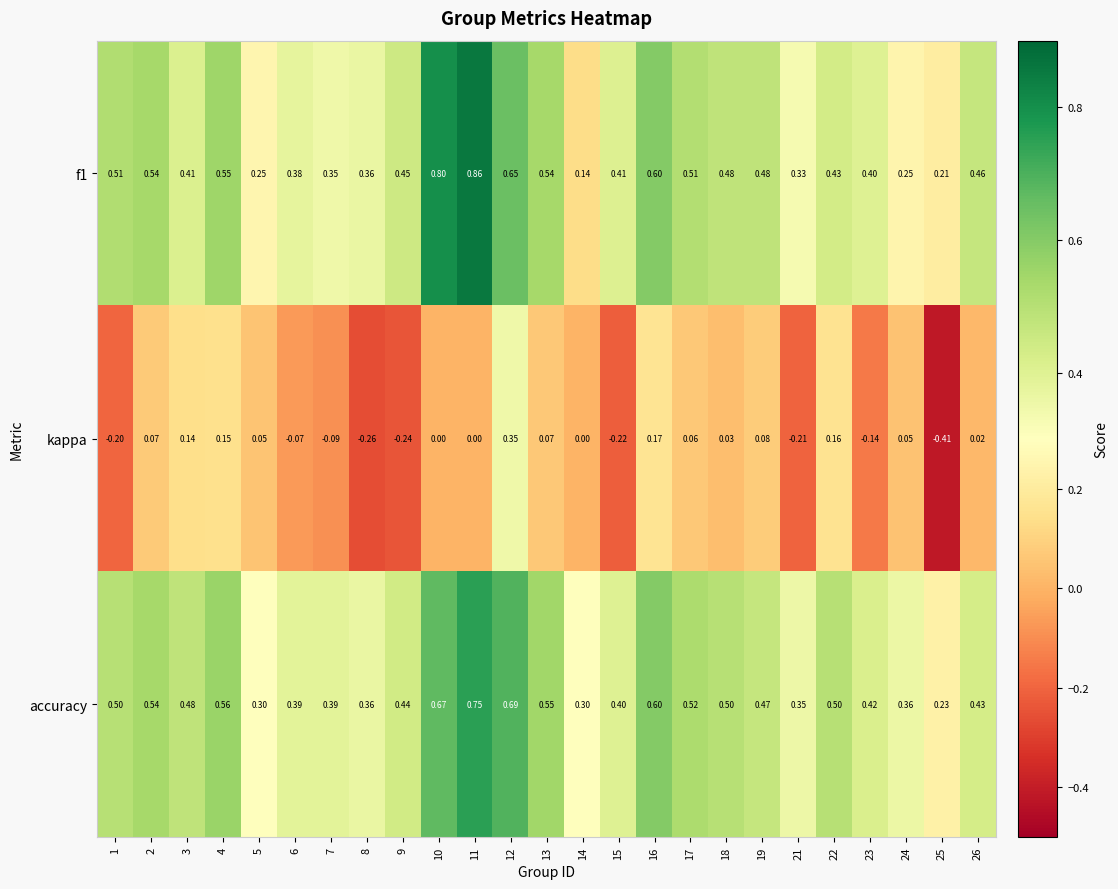

At how many categories does at least one series exceed 0?

25